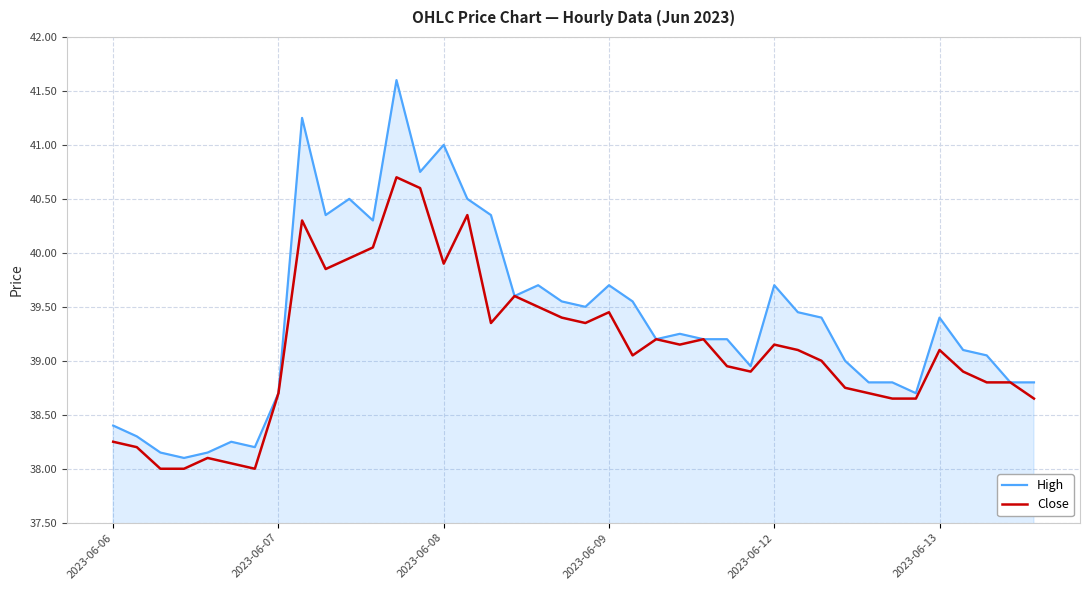

Rank the series by their average value, from highest to lowest.

High, Close